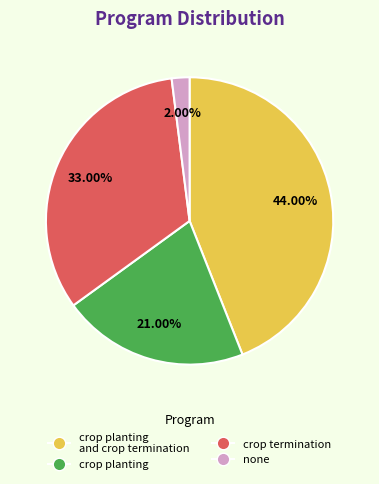

Is there any slice that represents more than half of the pie?

No